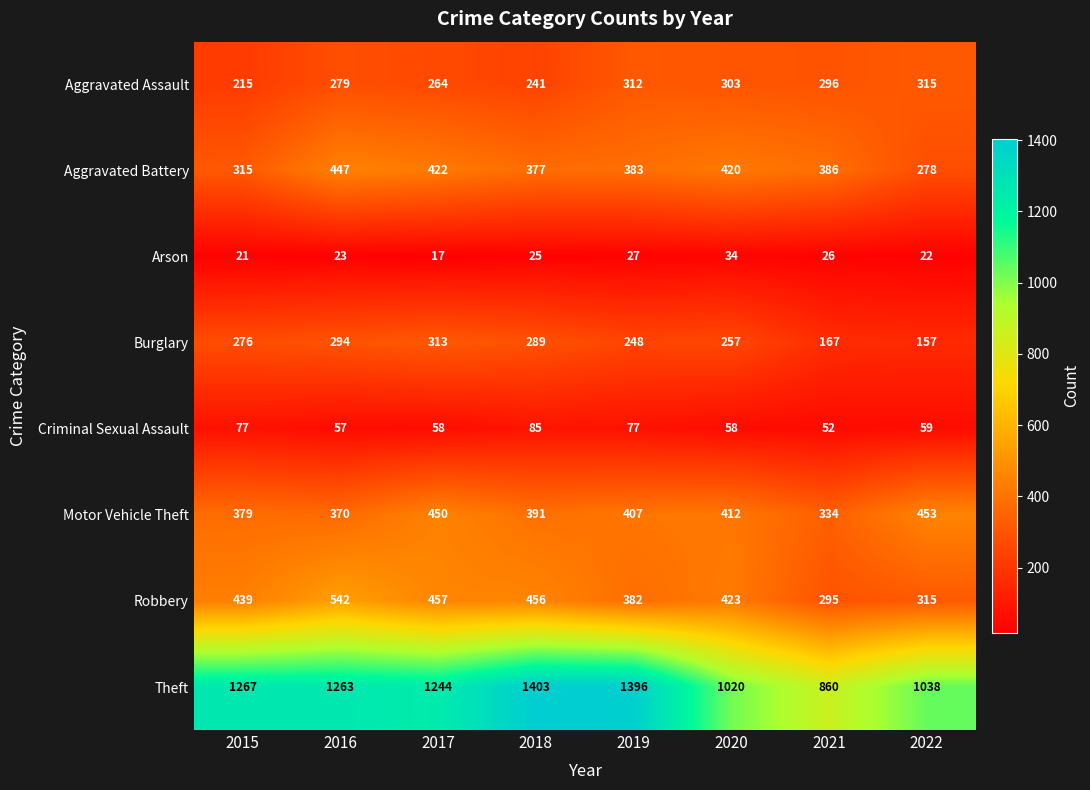

Which label corresponds to the largest value in the chart?

2018